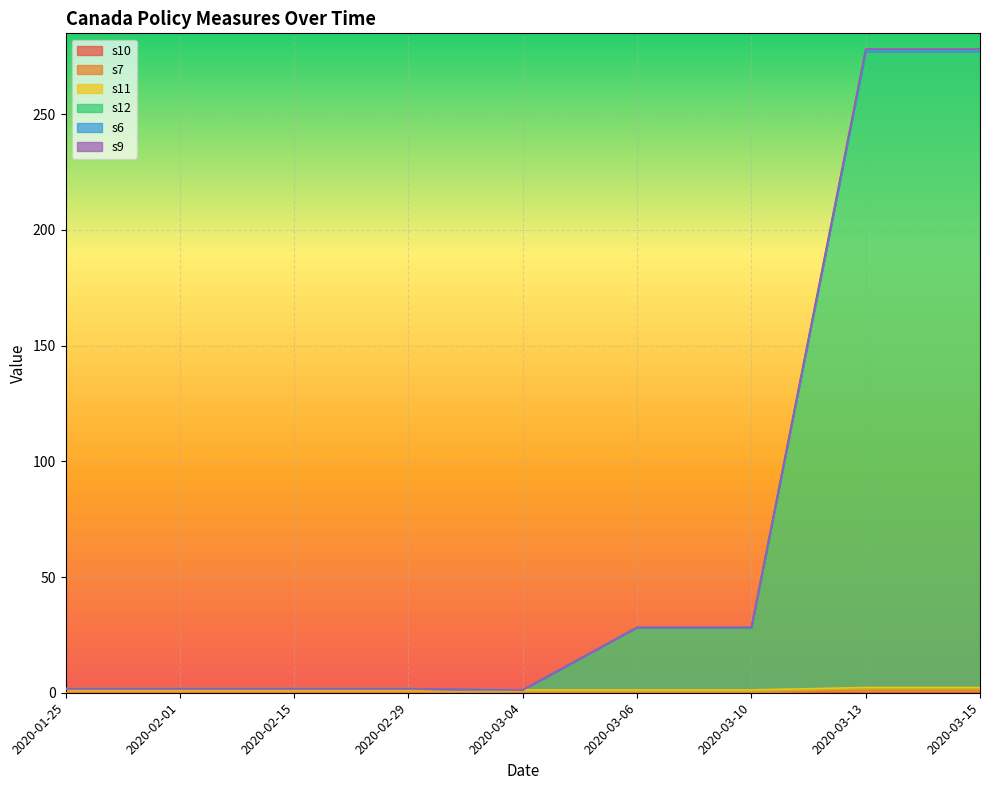

Is it true that s7 equals 0.7 at 2020-02-15?

False